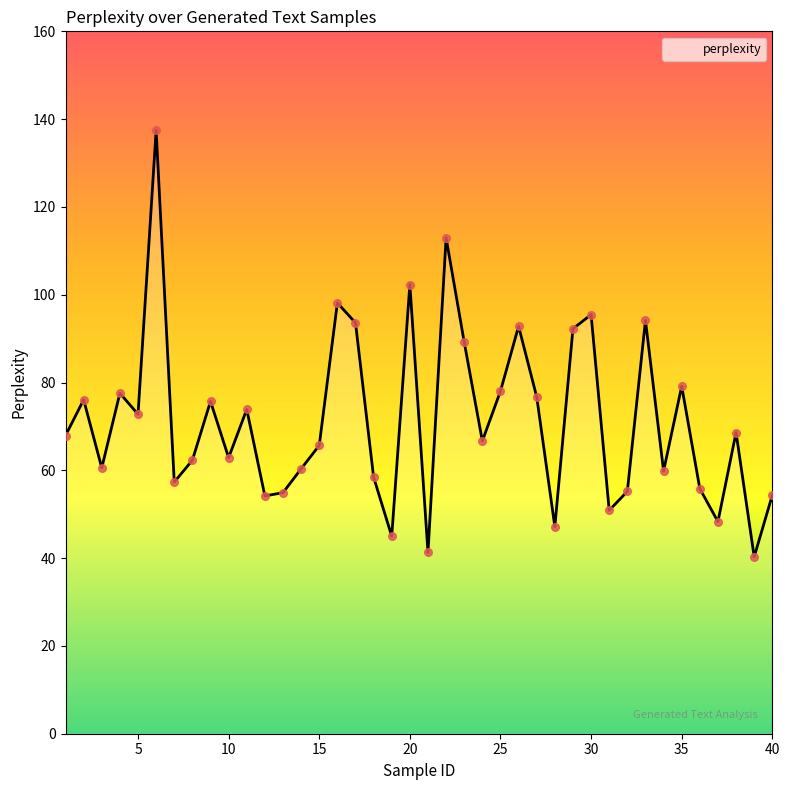

What is the maximum value shown in the chart?

137.5